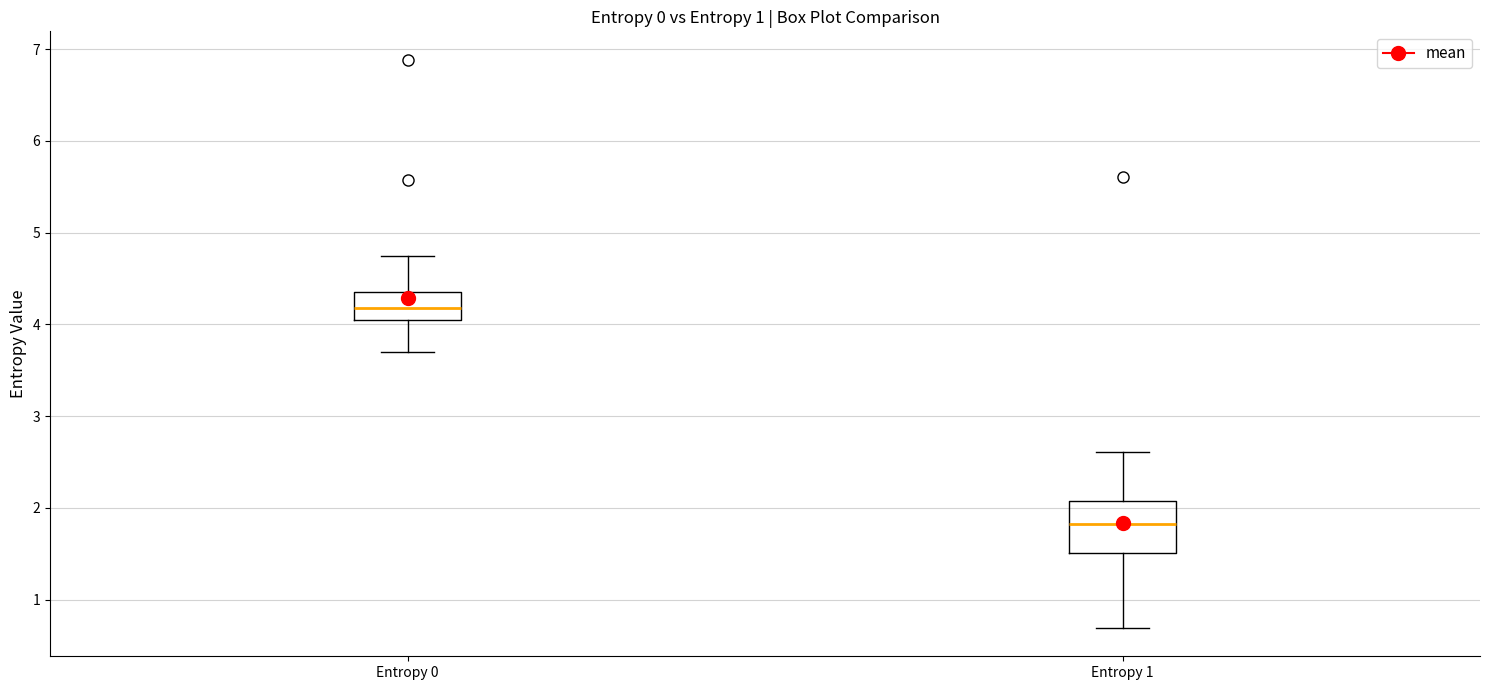

Reading left to right, read every box against the y-axis: the position of its median line, the range the box covers, and the ends of its whiskers. The values are not printed on the chart, so give them approximately, as read against the axis.

Entropy 0: median 4.2, box 4.0 to 4.4, whiskers 3.7 to 4.7
Entropy 1: median 1.8, box 1.5 to 2.1, whiskers 0.7 to 2.6